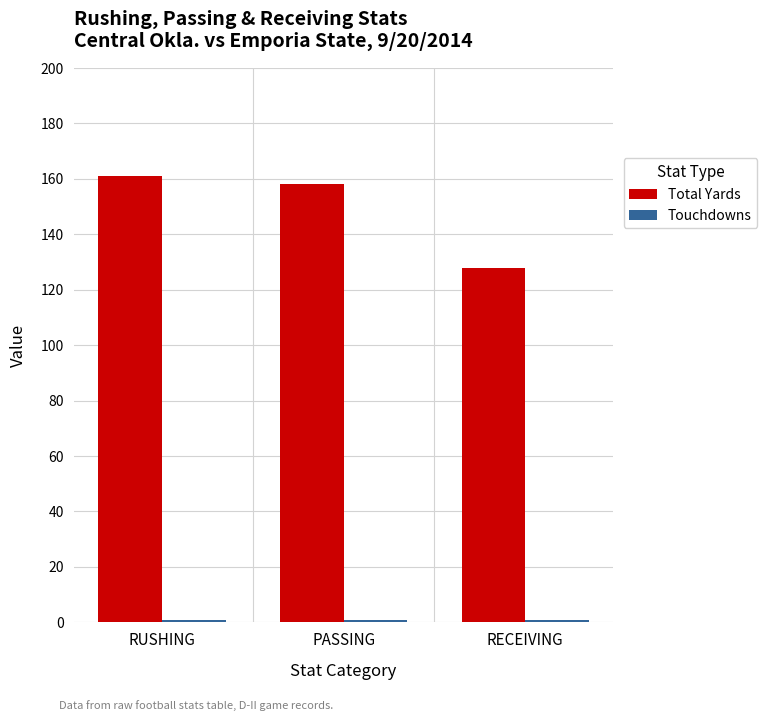

What value does the Total Yards series have at RUSHING, to the nearest 10?

160